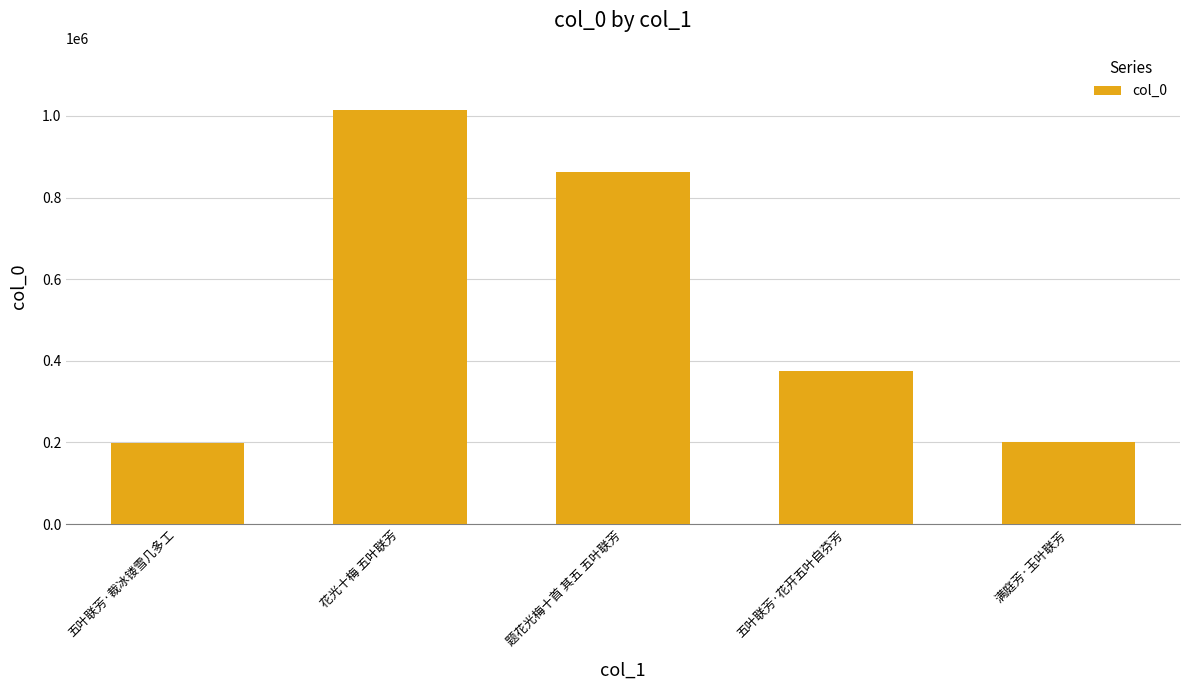

Is it true that the value at 题花光梅十首 其五 五叶联芳 is 862179?

True